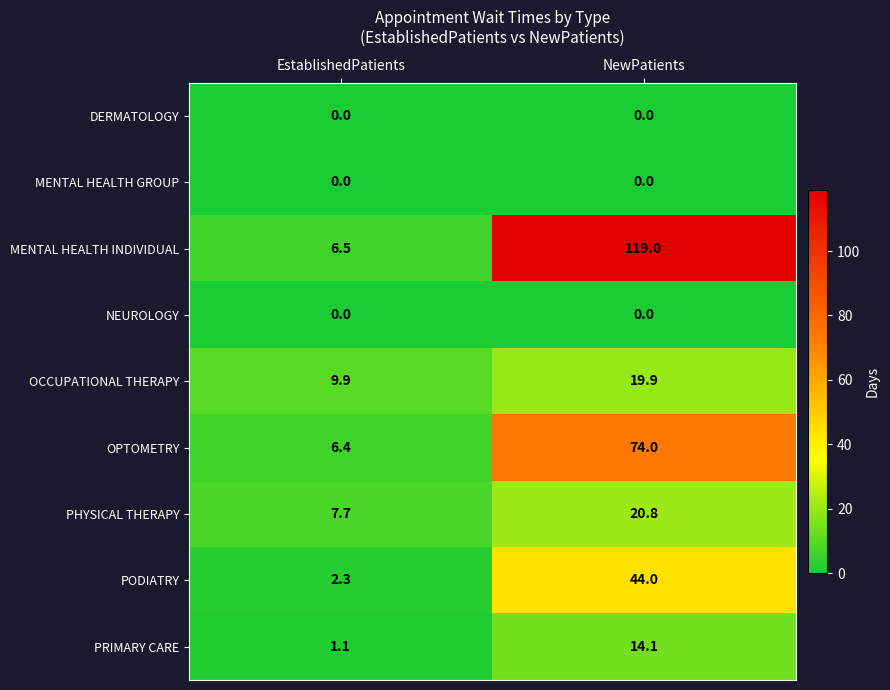

Reading left to right, extract all data points from this chart.

DERMATOLOGY: EstablishedPatients=0.0	NewPatients=0.0
MENTAL HEALTH GROUP: EstablishedPatients=0.0	NewPatients=0.0
MENTAL HEALTH INDIVIDUAL: EstablishedPatients=6.5	NewPatients=119.0
NEUROLOGY: EstablishedPatients=0.0	NewPatients=0.0
OCCUPATIONAL THERAPY: EstablishedPatients=9.9	NewPatients=19.9
OPTOMETRY: EstablishedPatients=6.4	NewPatients=74.0
PHYSICAL THERAPY: EstablishedPatients=7.7	NewPatients=20.8
PODIATRY: EstablishedPatients=2.3	NewPatients=44.0
PRIMARY CARE: EstablishedPatients=1.1	NewPatients=14.1